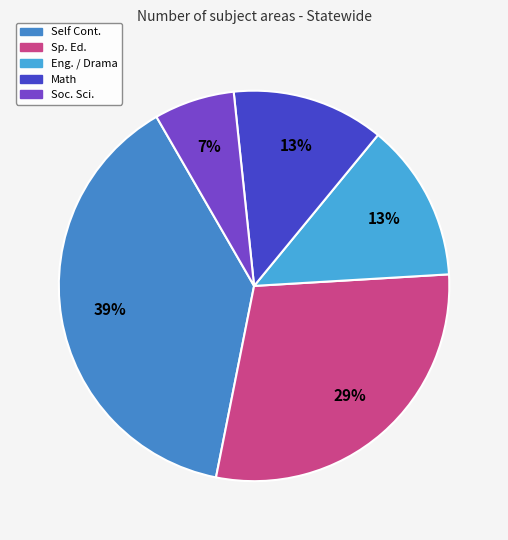

Is there a majority slice in this chart?

No